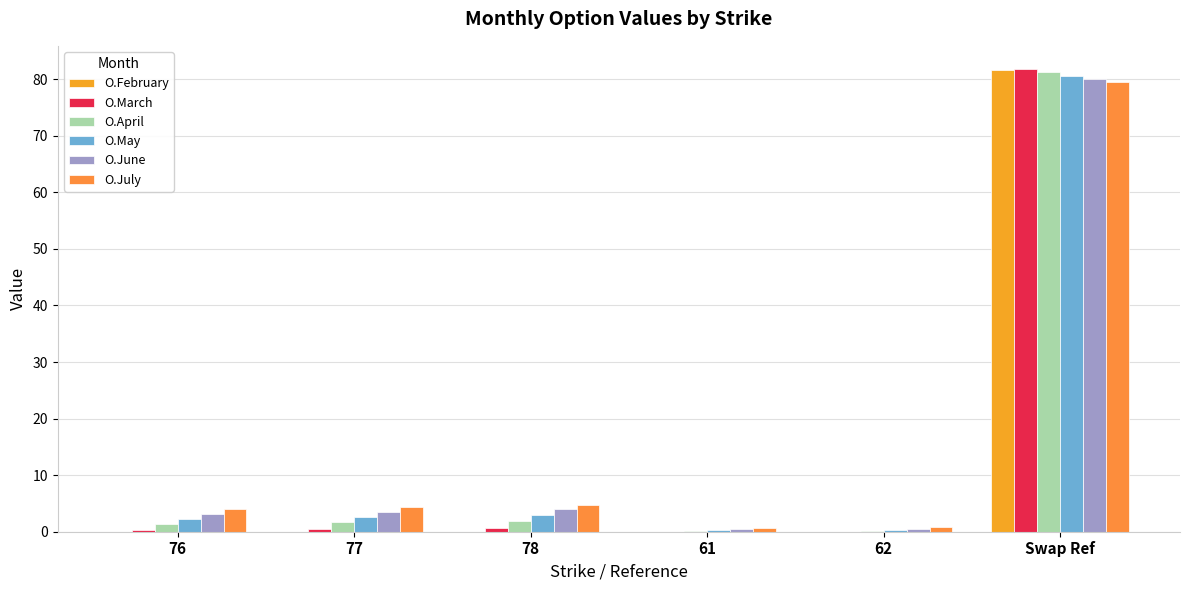

Rank the series by their maximum value, from highest to lowest.

O.March, O.February, O.April, O.May, O.June, O.July